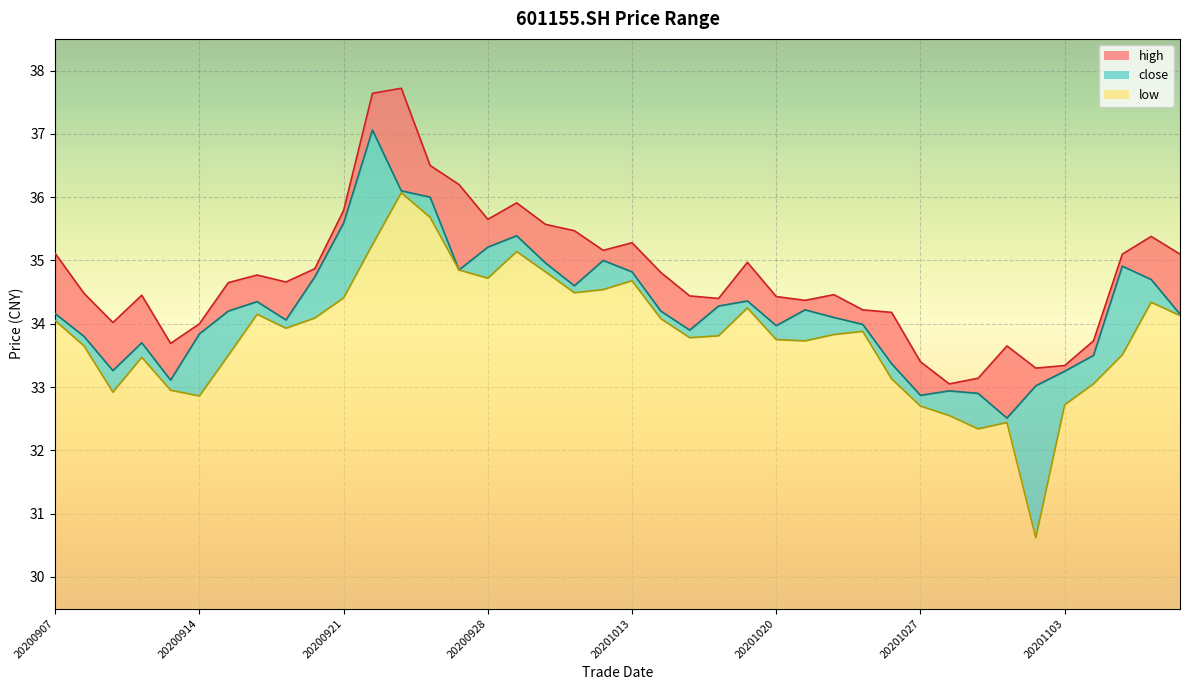

What is the average value of the close series?

34.2